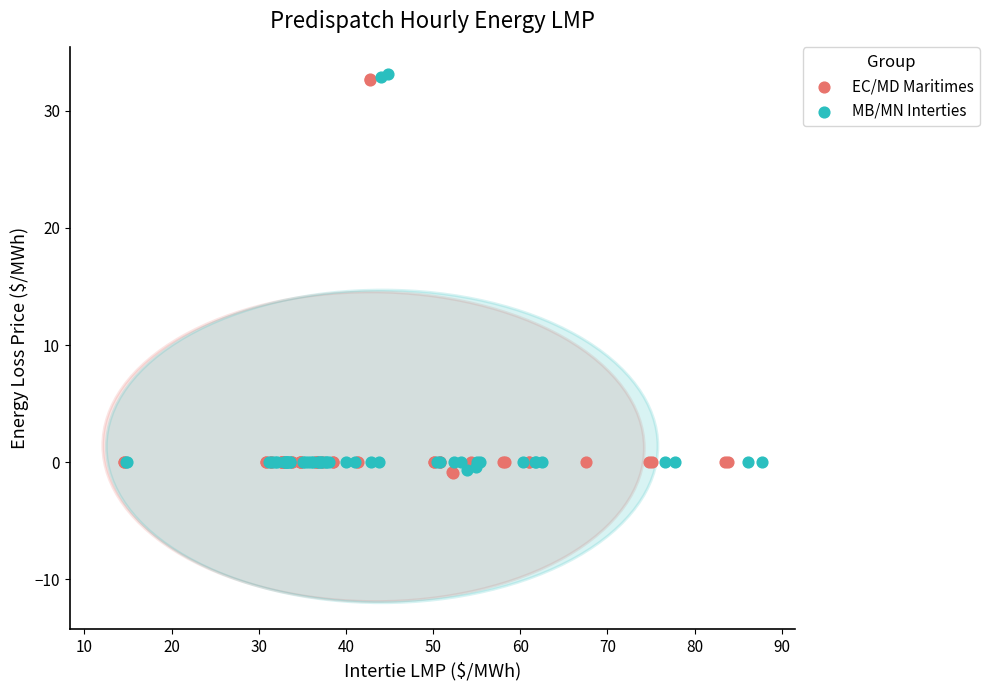

Which series reaches the maximum Y coordinate?

MB/MN Interties